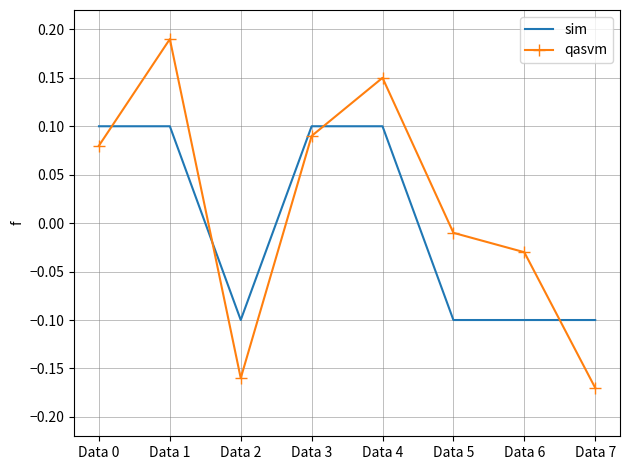

Which series has the widest spread of values?

qasvm